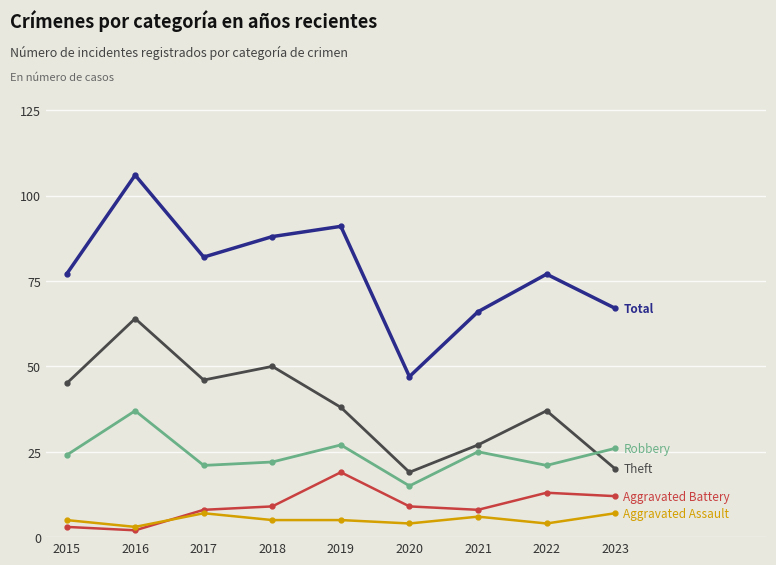

What is the difference between the highest and lowest values at 2018?

83